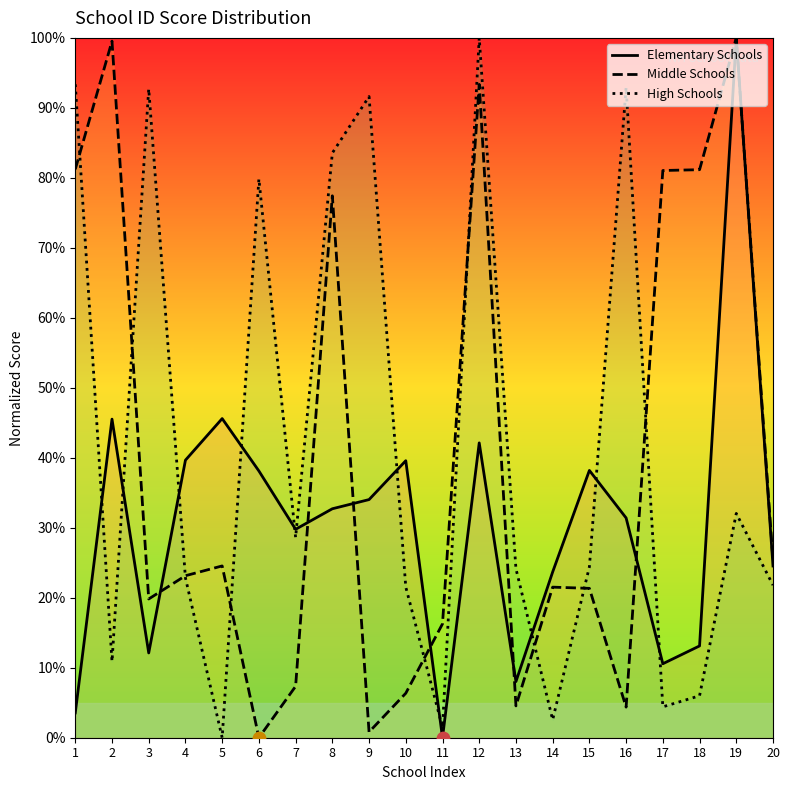

At how many categories does at least one series exceed 86?

7